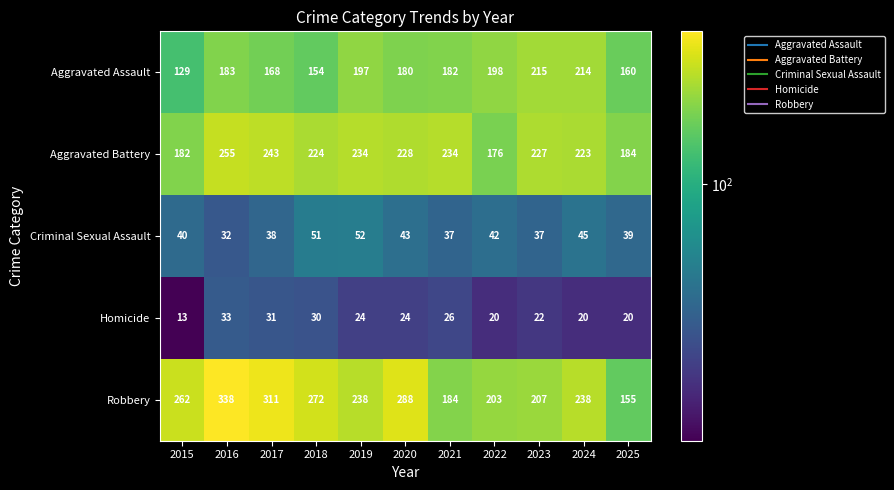

At how many categories does at least one series exceed 224?

9